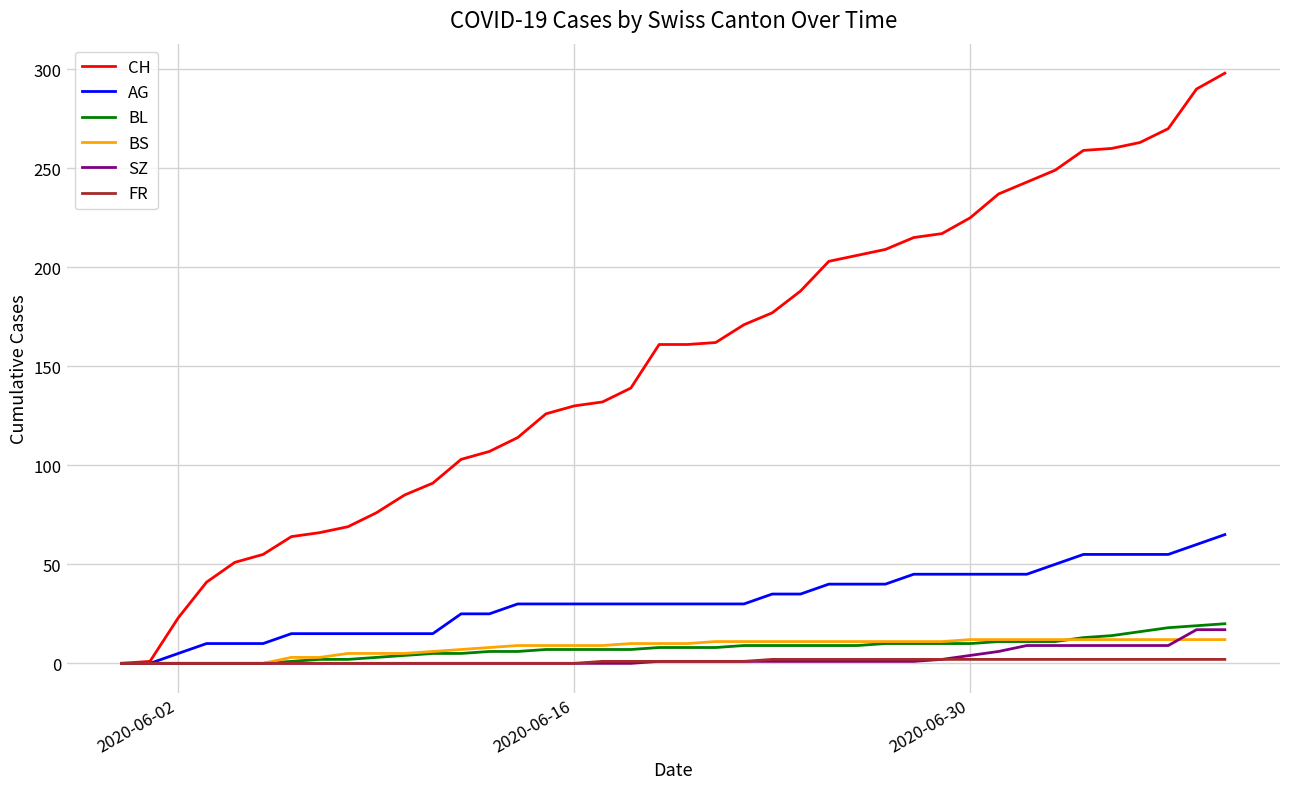

What is the greatest value displayed?

298